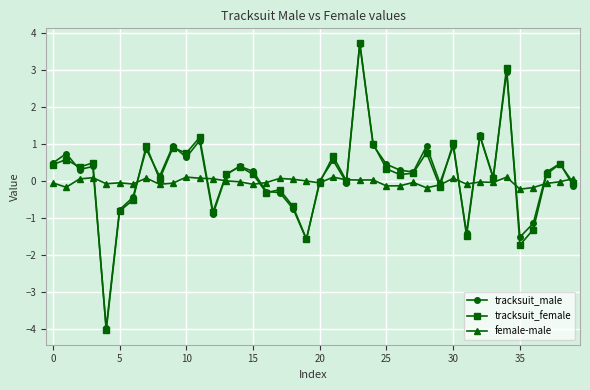

What is the minimum value for tracksuit_male?

-4.0